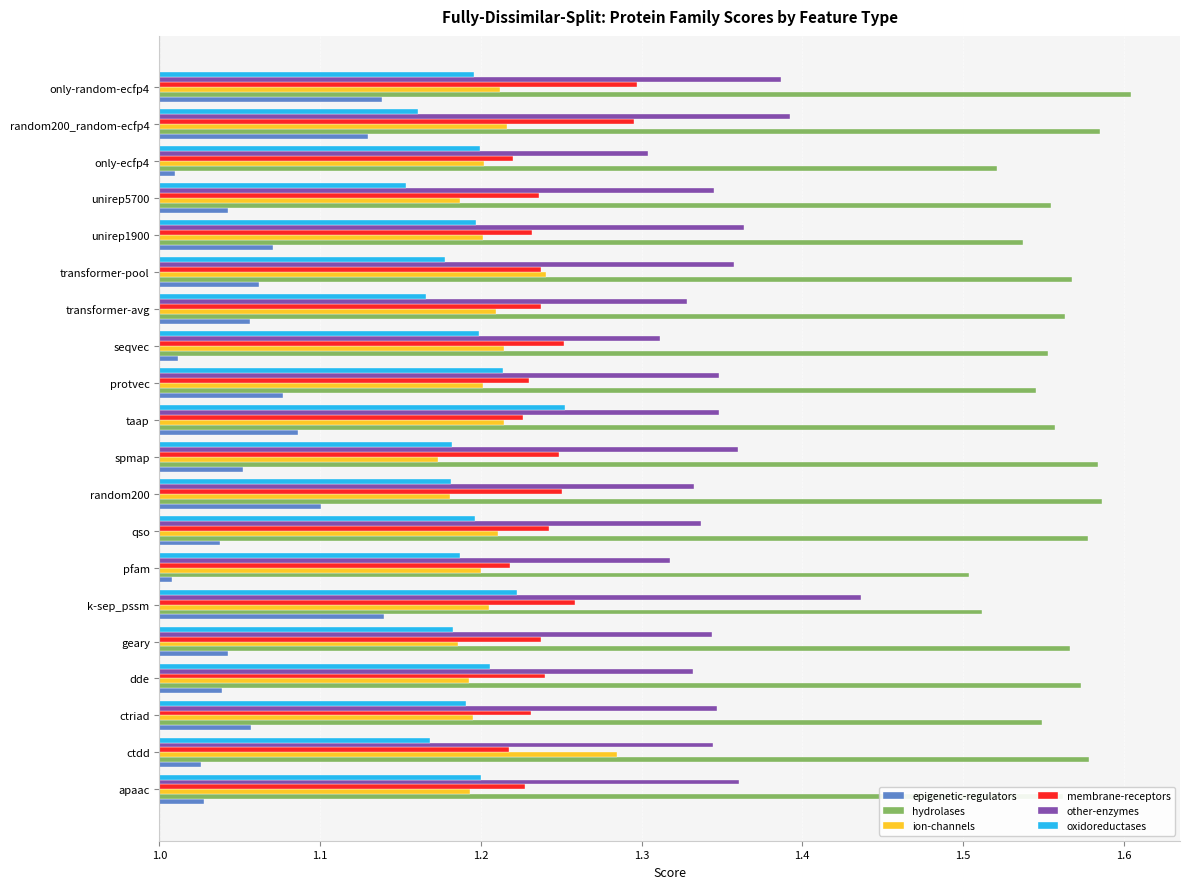

Which has a higher value, random200 or unirep5700?

random200